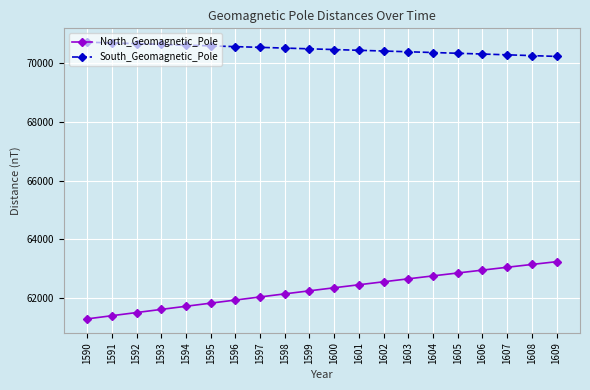

The North_Geomagnetic_Pole series shows 16200.3 at 1608. True or false?

False